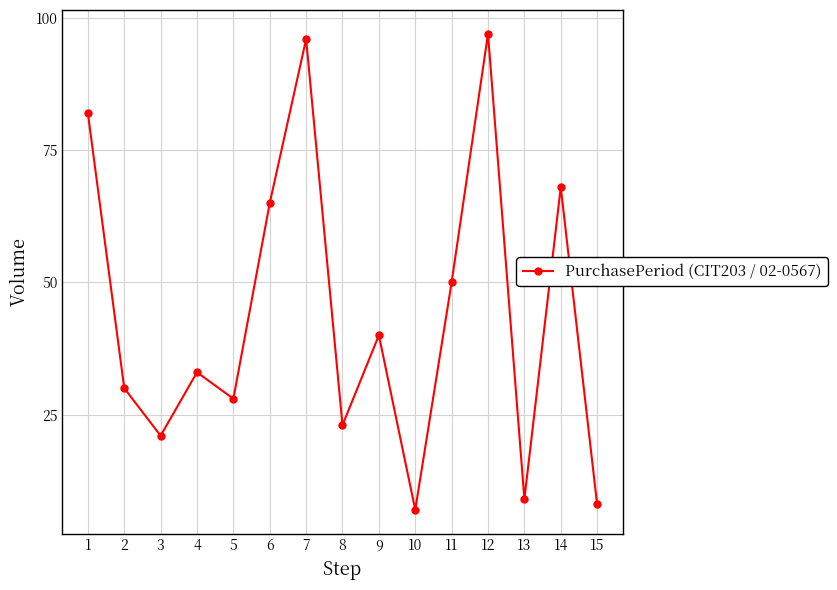

What is the value of the 13th point from the left?

9